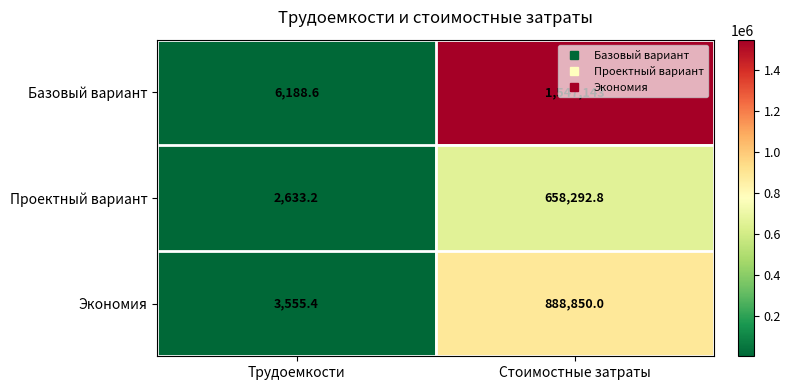

How many distinct data groups are displayed?

3